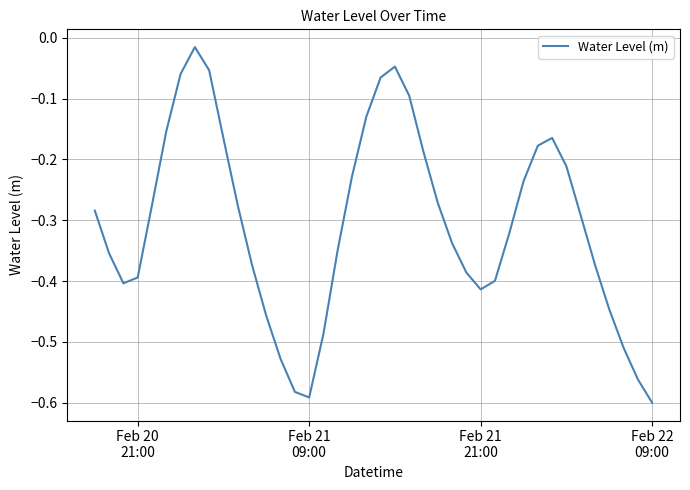

What is the difference between the maximum and minimum values?

0.6